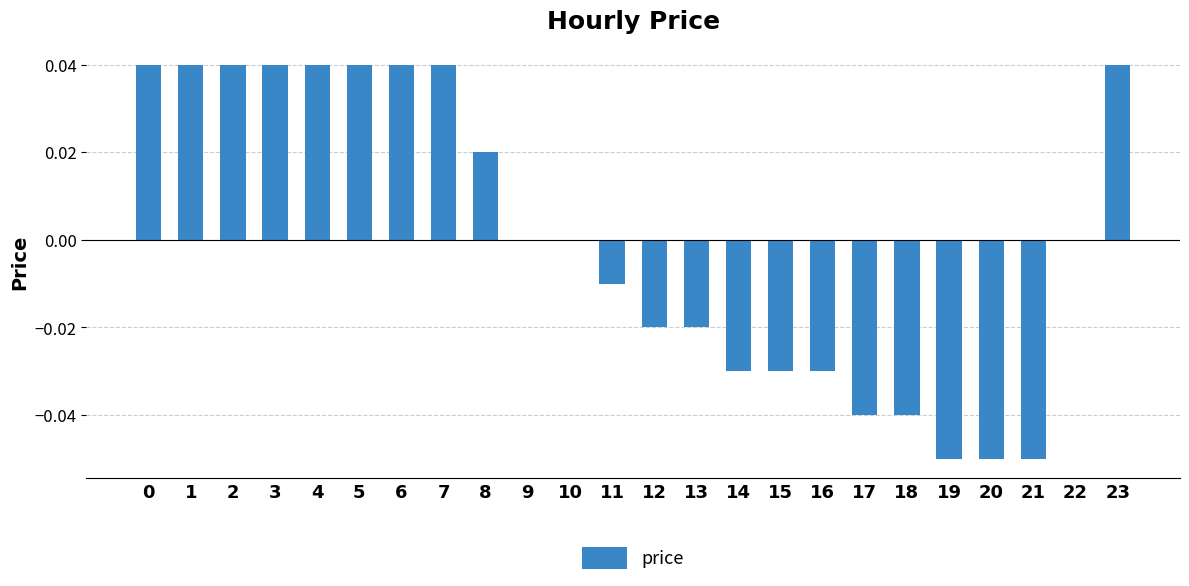

Which has a higher value, 17 or 22?

22